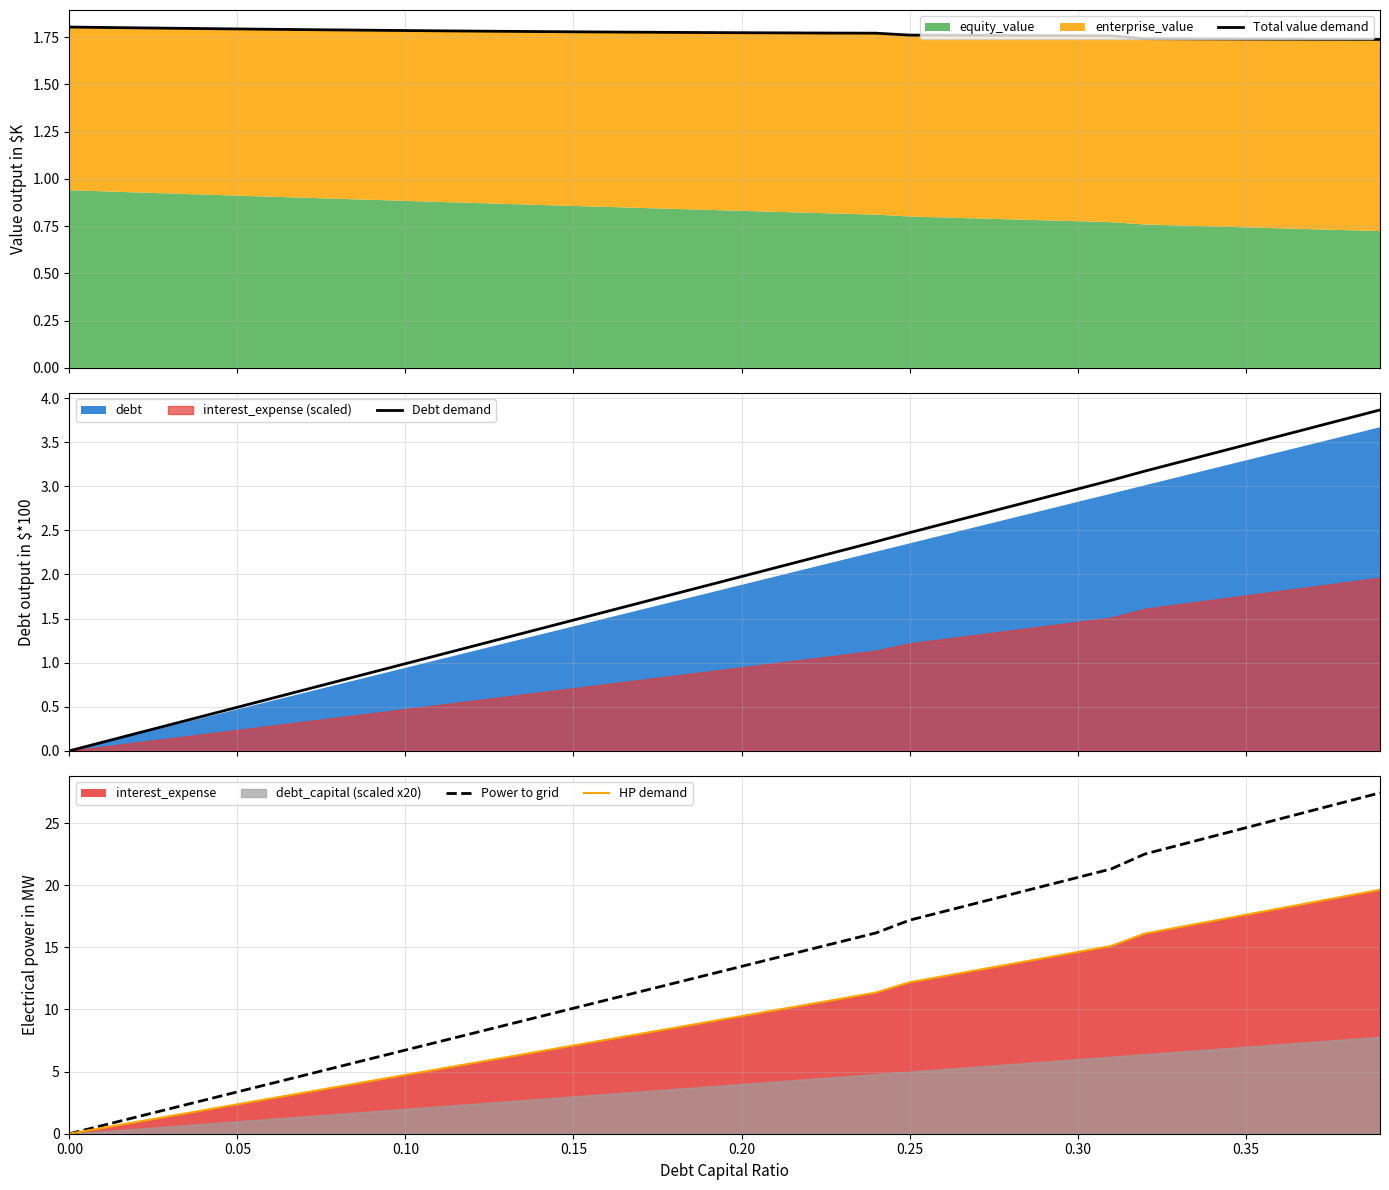

At how many categories does at least one series exceed 23?

7